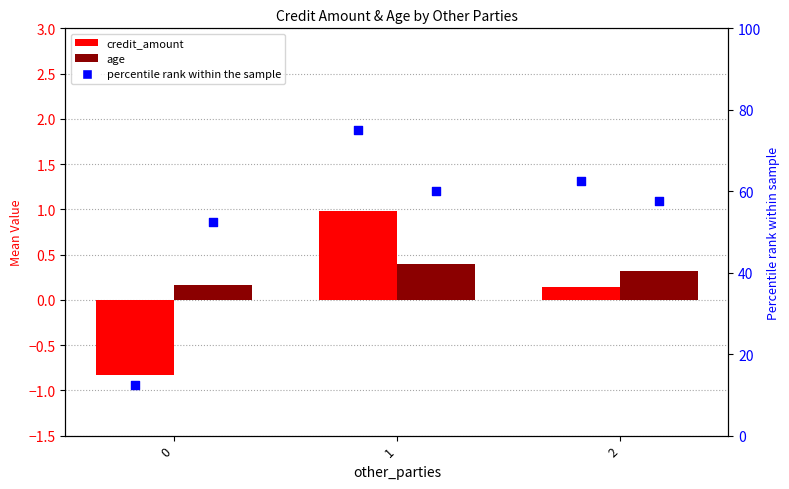

What is the total value across all series at 0?

64.3